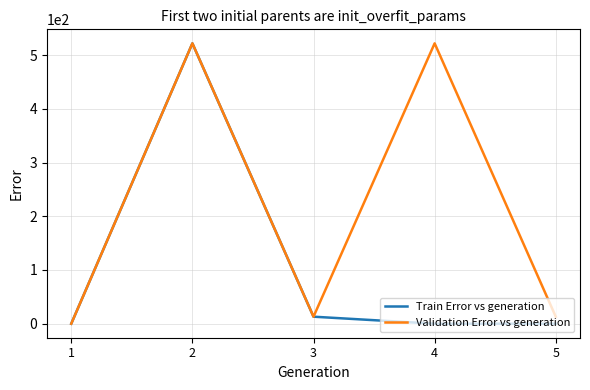

List the series in order of their overall mean, highest first.

Validation Error vs generation, Train Error vs generation